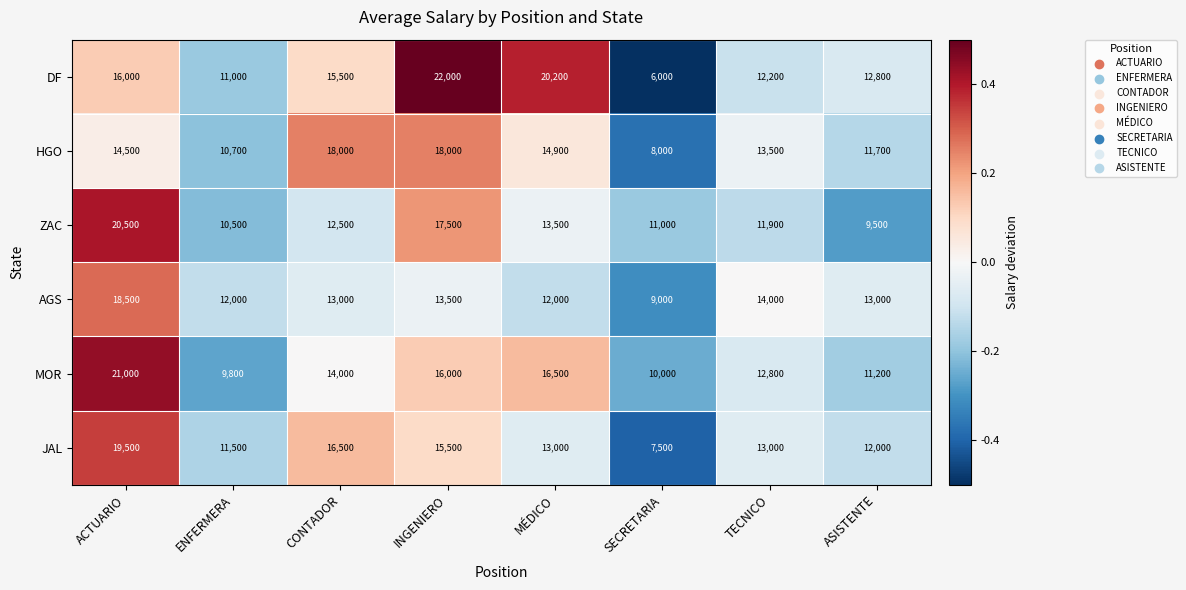

At which category is the sum across all series the highest?

ACTUARIO